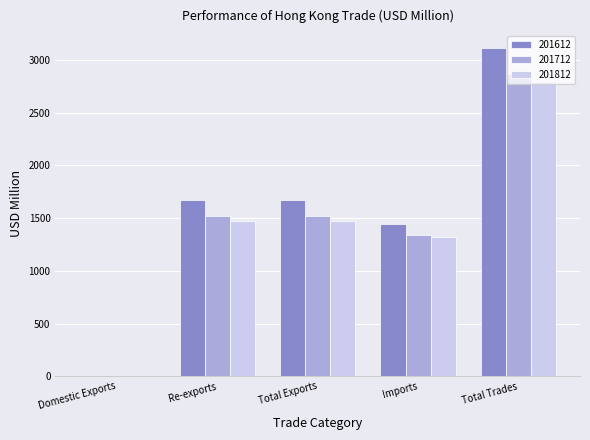

At which label does 201612 first exceed 1667?

Re-exports